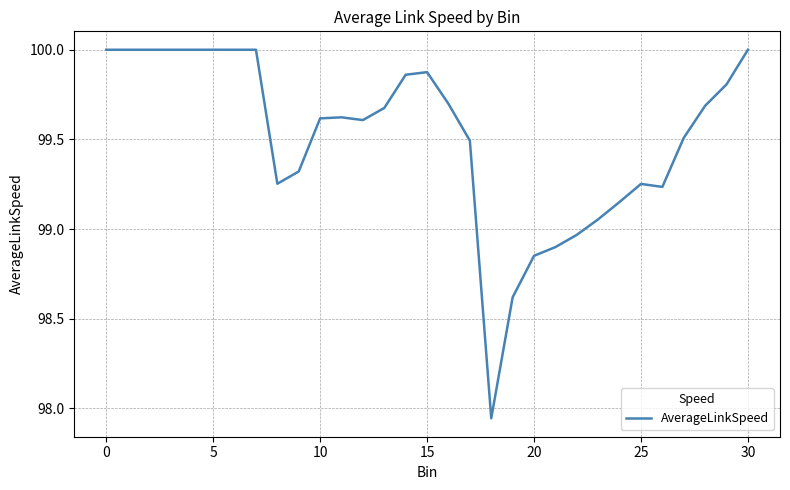

What is the greatest value displayed?

100.0